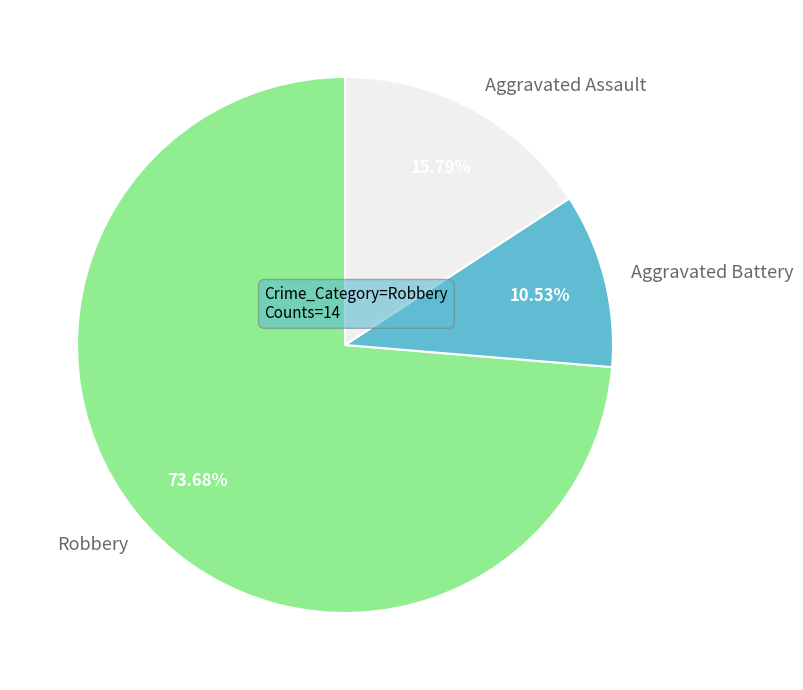

Count the number of slices in the pie.

3